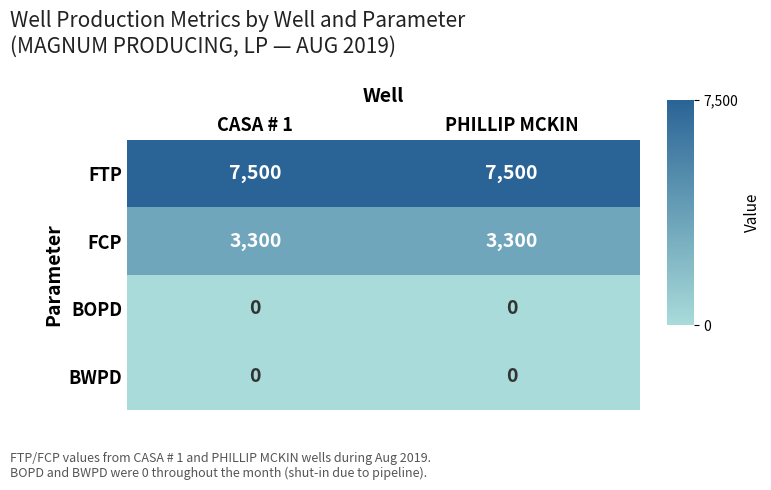

What is the maximum value shown in the chart?

7500